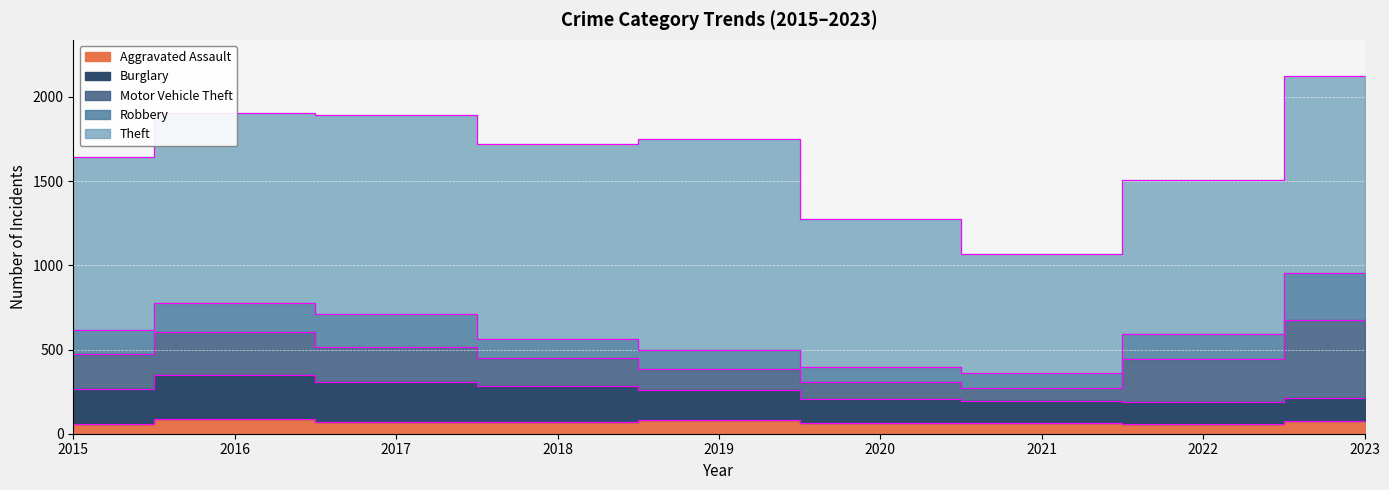

True or false: Aggravated Assault and Theft cross at least once.

False